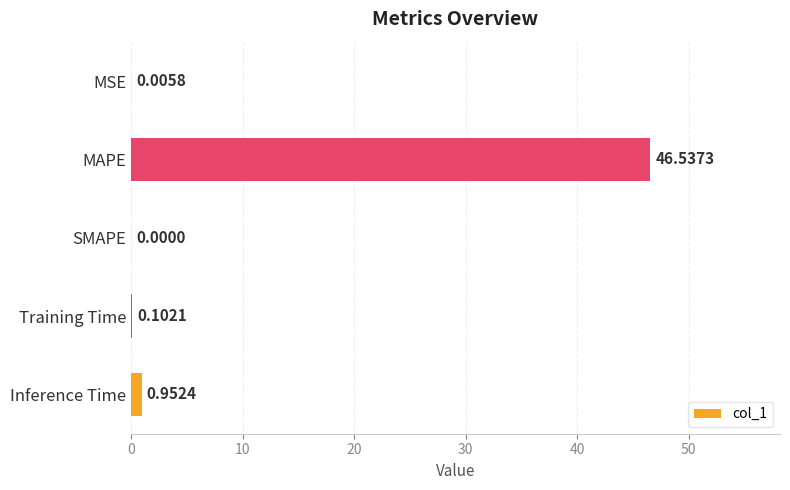

How many distinct data groups are displayed?

1